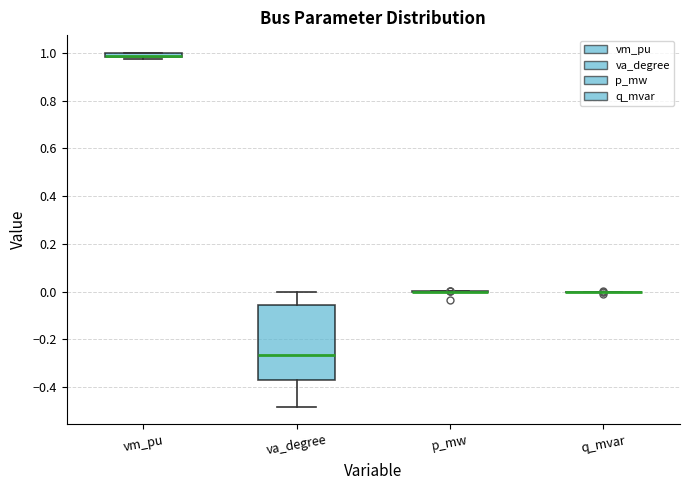

Comparing the boxes themselves (not the whiskers), which one is the tallest?

va_degree